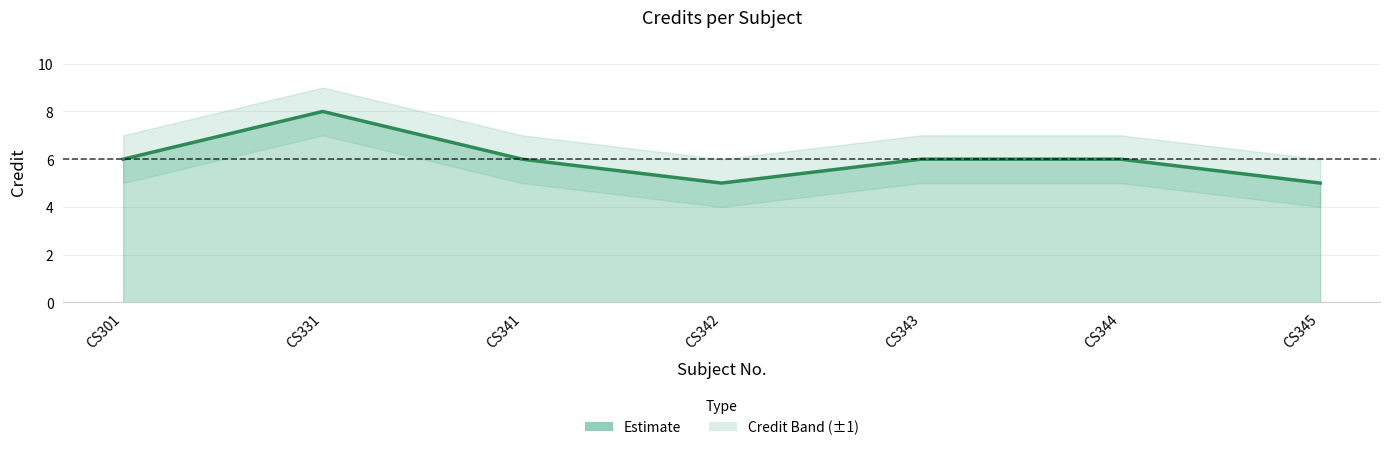

How many categories are shown in the chart?

7